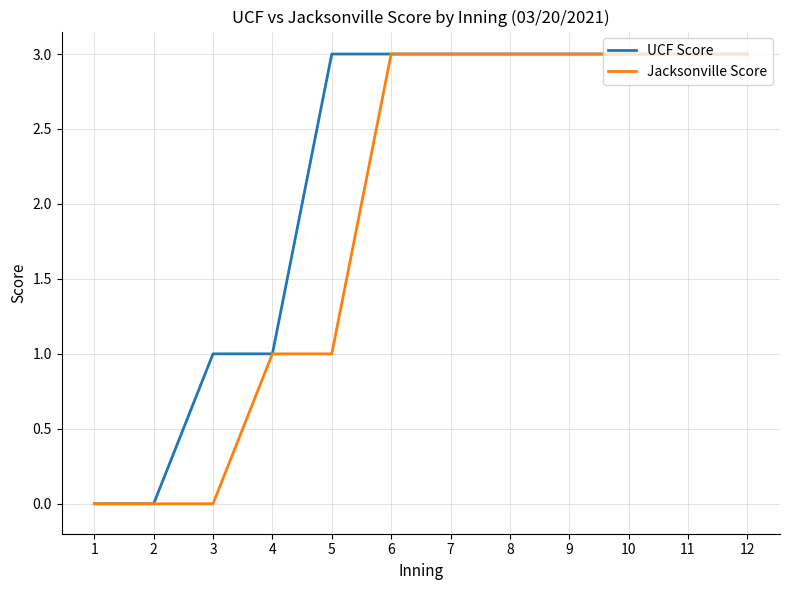

Is this an area chart (filled region under the line)?

No